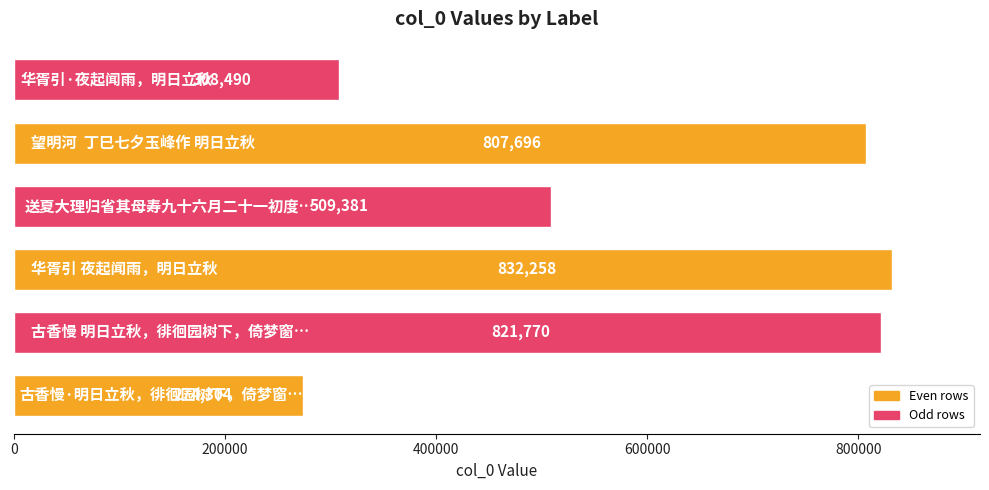

Reading bottom to top, transcribe all the data shown in this chart.

274304	821770	832258	509381	807696	308490